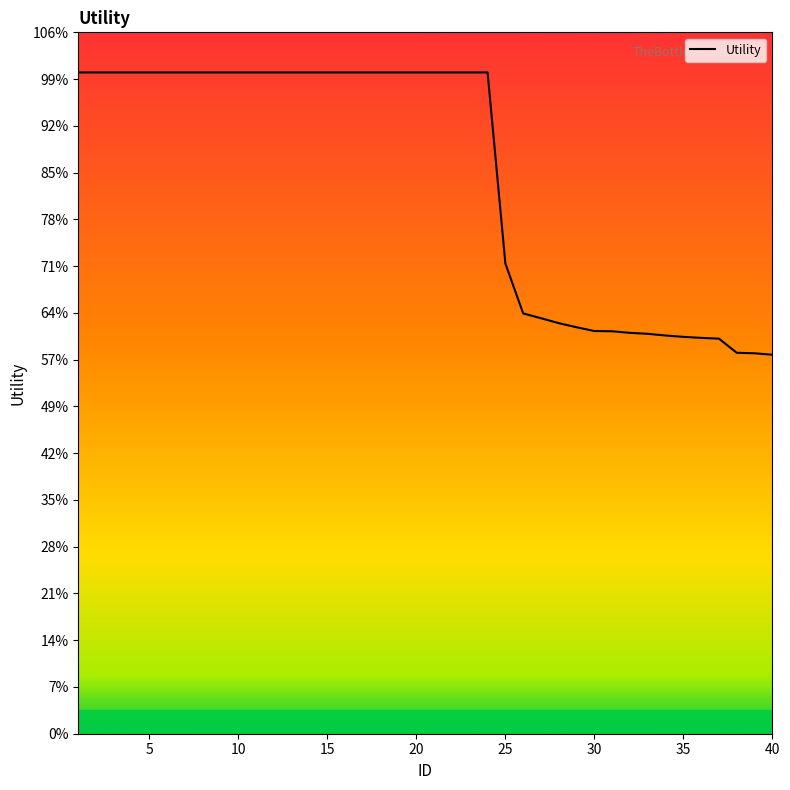

Is this an area chart (filled region under the line)?

No